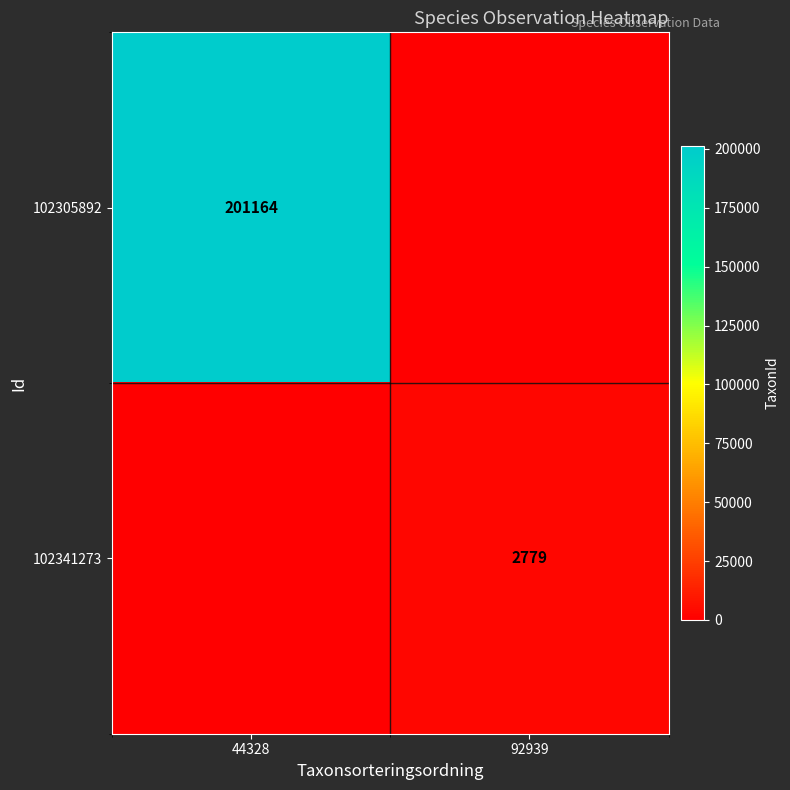

At which category is the sum across all series the highest?

44328